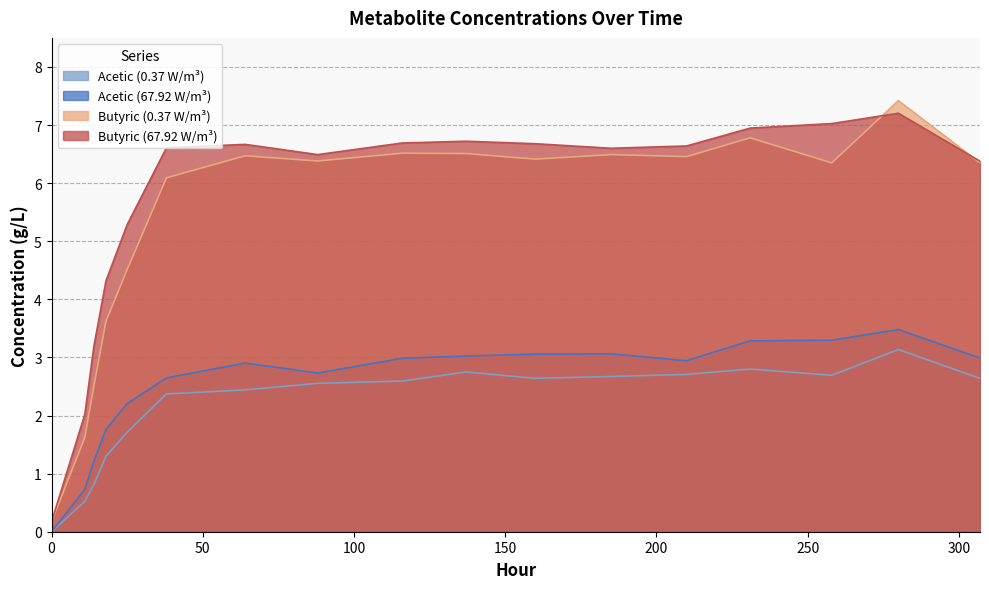

At how many categories does at least one series exceed 3?

15